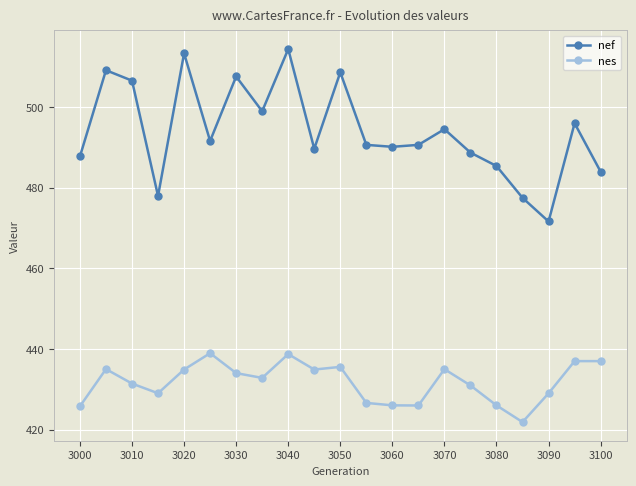

Rank the series by their maximum value, from highest to lowest.

nef, nes